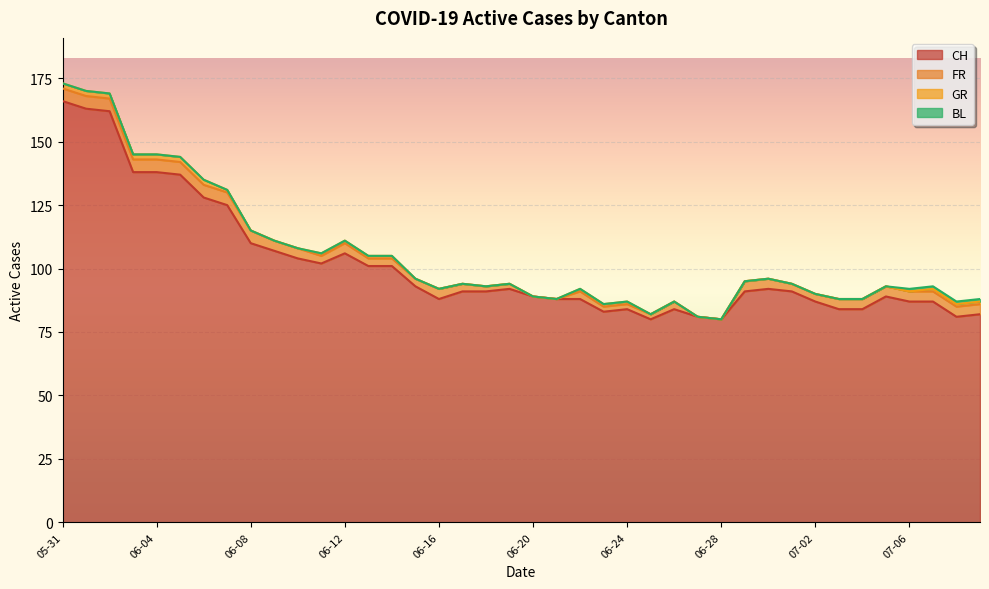

How many values in the CH series are below 91?

18